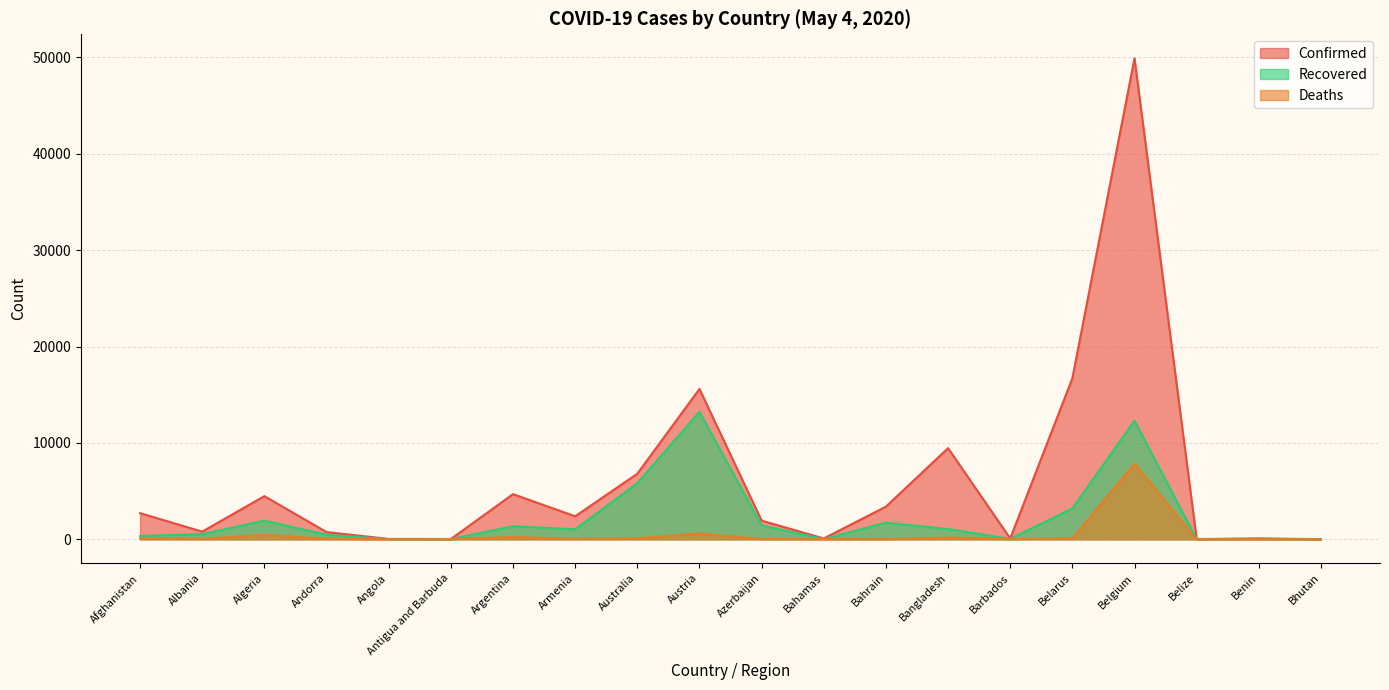

Is it true that Deaths equals 131 at Afghanistan?

False